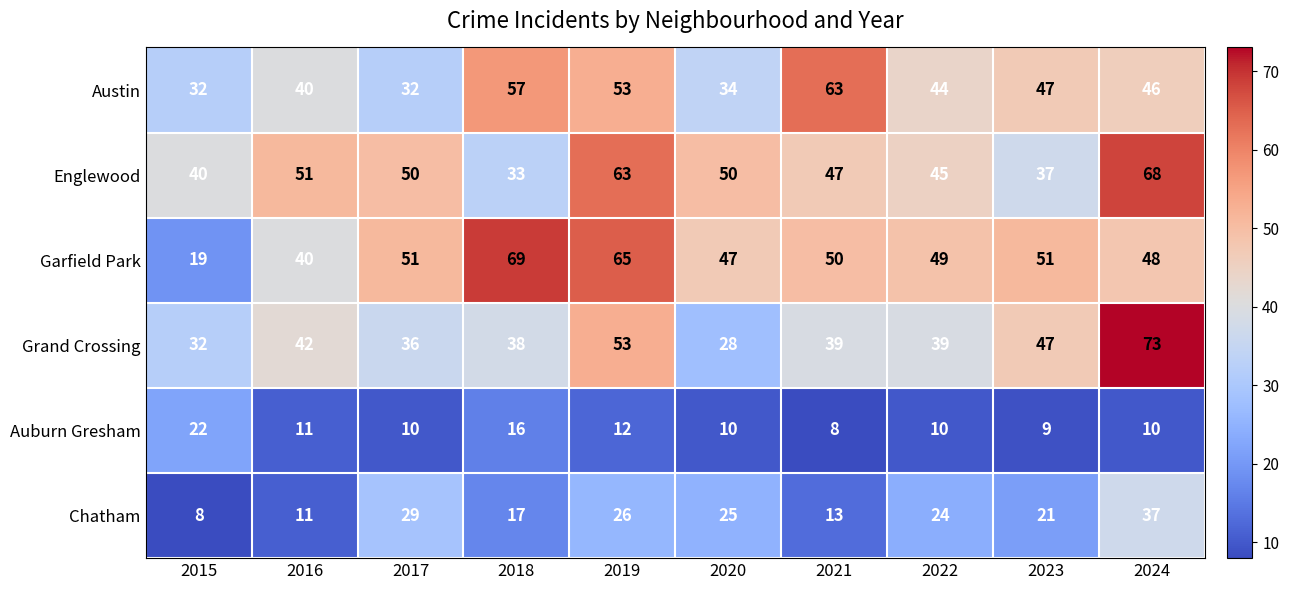

What is the highest value of the Englewood series?

68